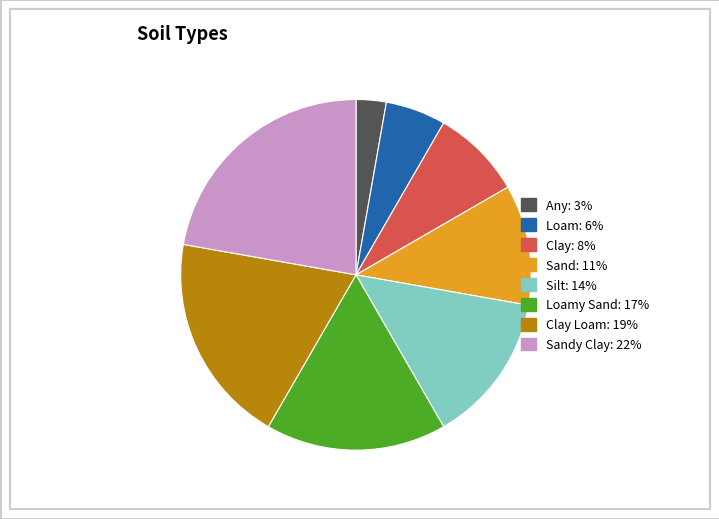

Is there a majority slice in this chart?

No